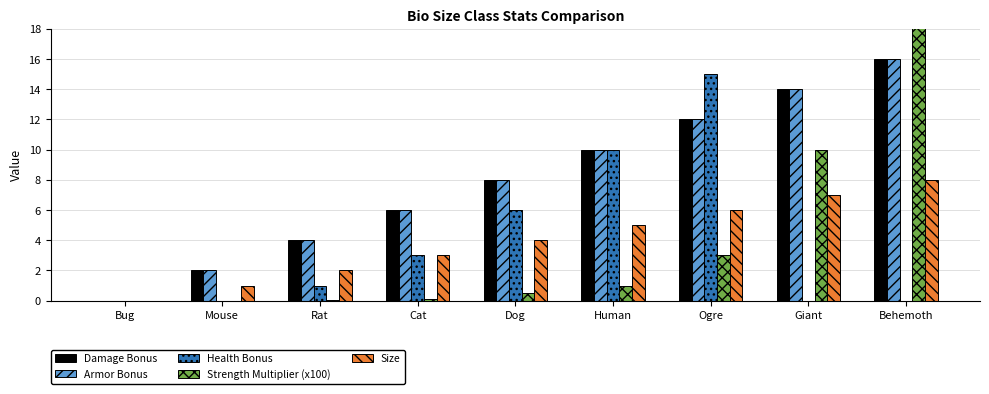

At how many categories does at least one series exceed 4?

6